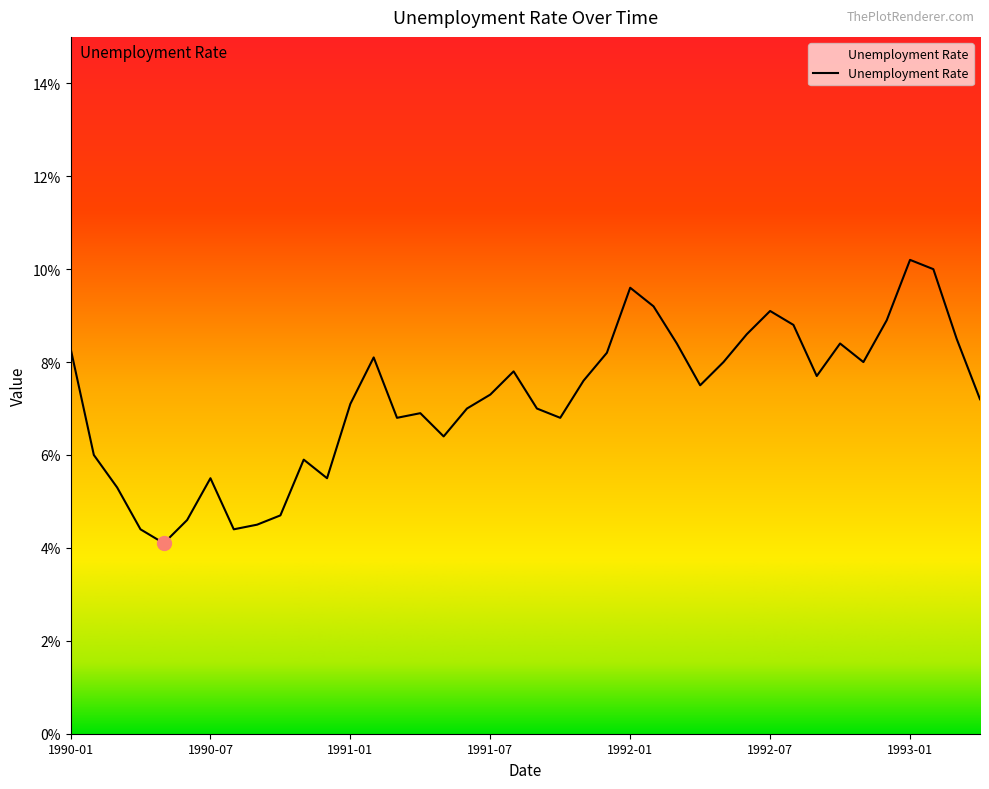

What is the maximum value shown in the chart?

10.2